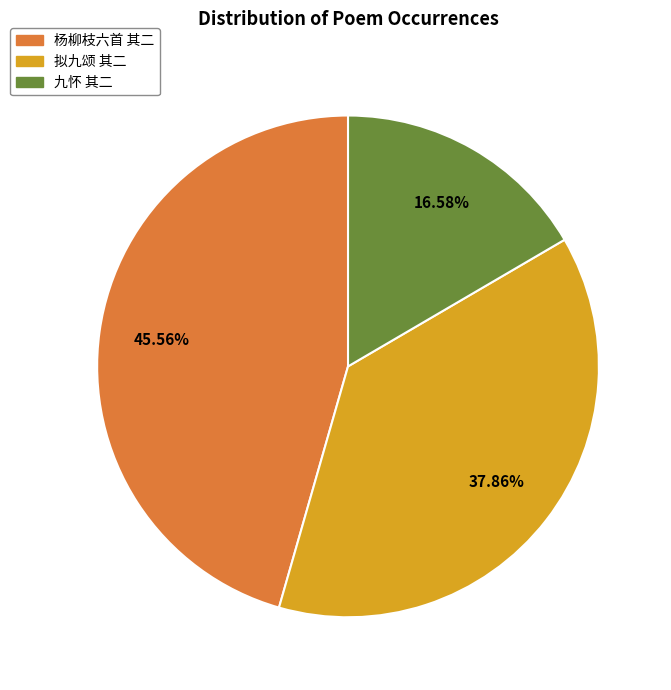

Is there any slice that represents more than half of the pie?

No